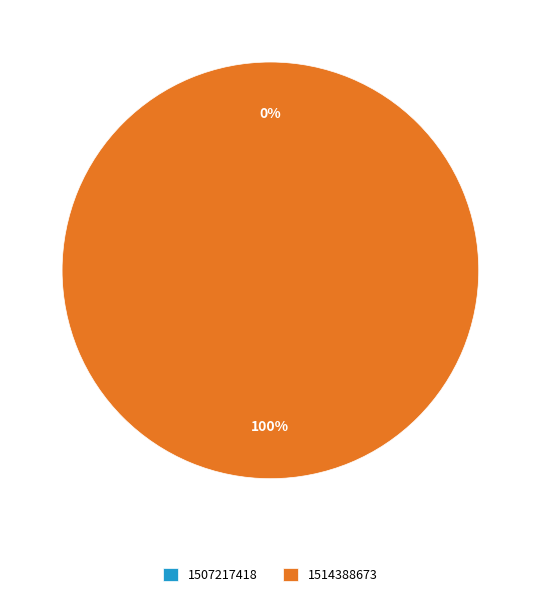

To the nearest percent, what is the combined percentage of 1514388673 and 1507217418?

100%